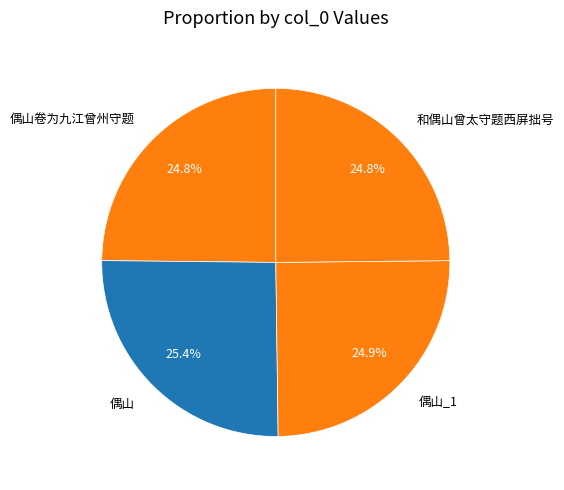

Is the sum of 偶山 and 偶山_1 greater than half?

Yes